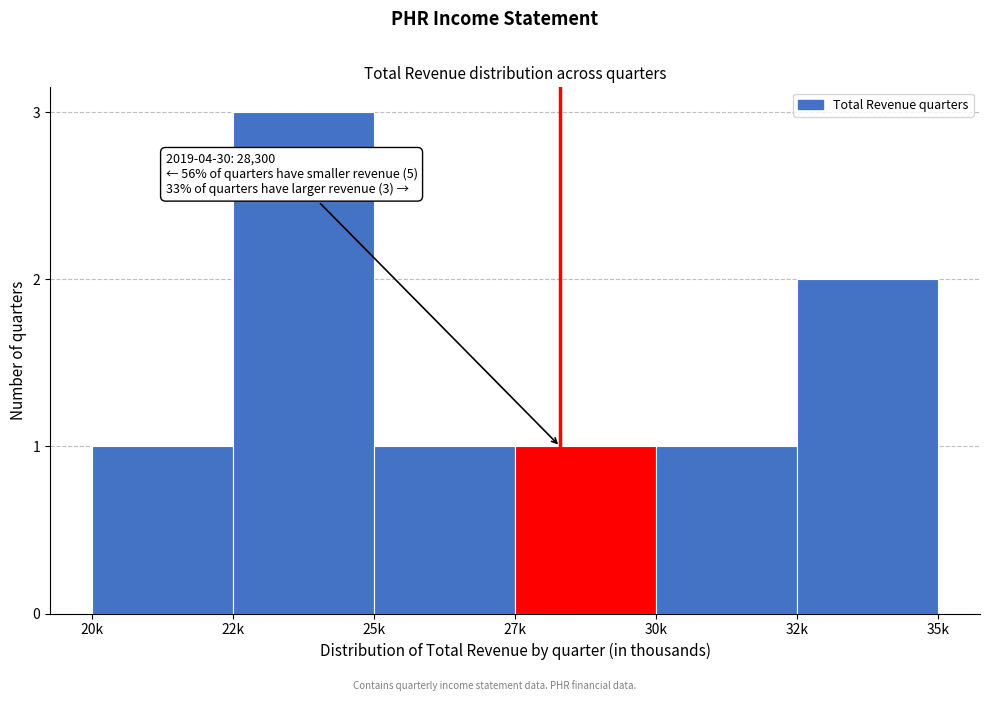

Reading right to left, what are all the values shown in this chart?

32k=2	30k=1	27k=1	25k=1	22k=3	20k=1